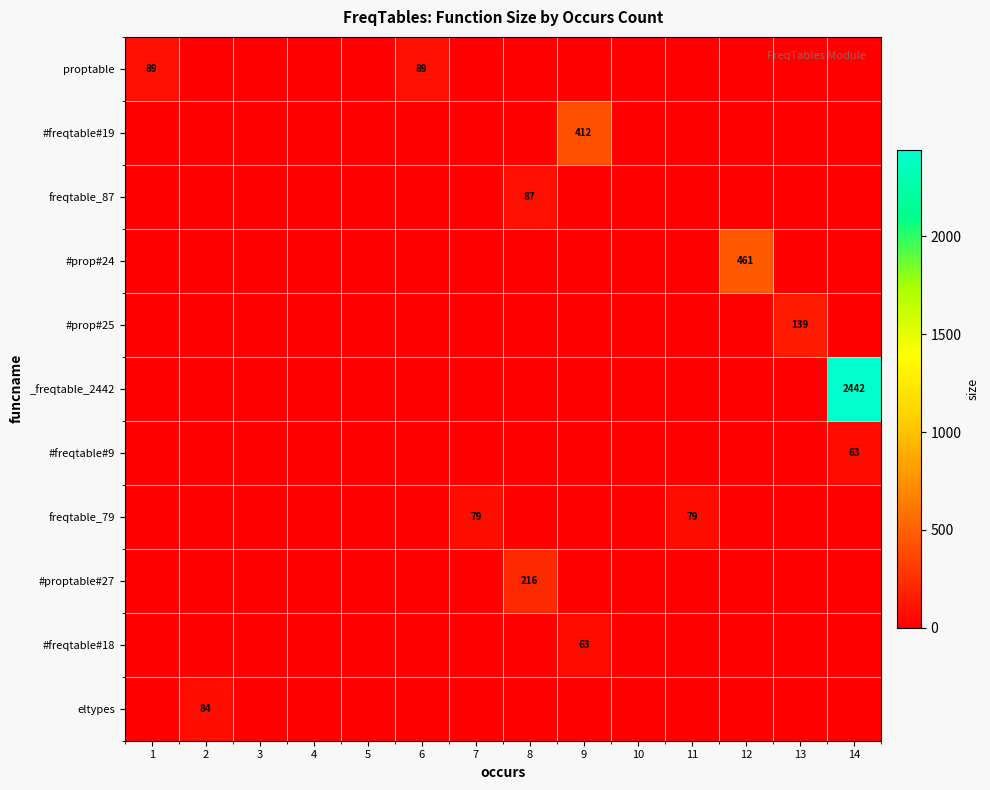

Is it true that #freqtable#9 equals 63 at 14?

True